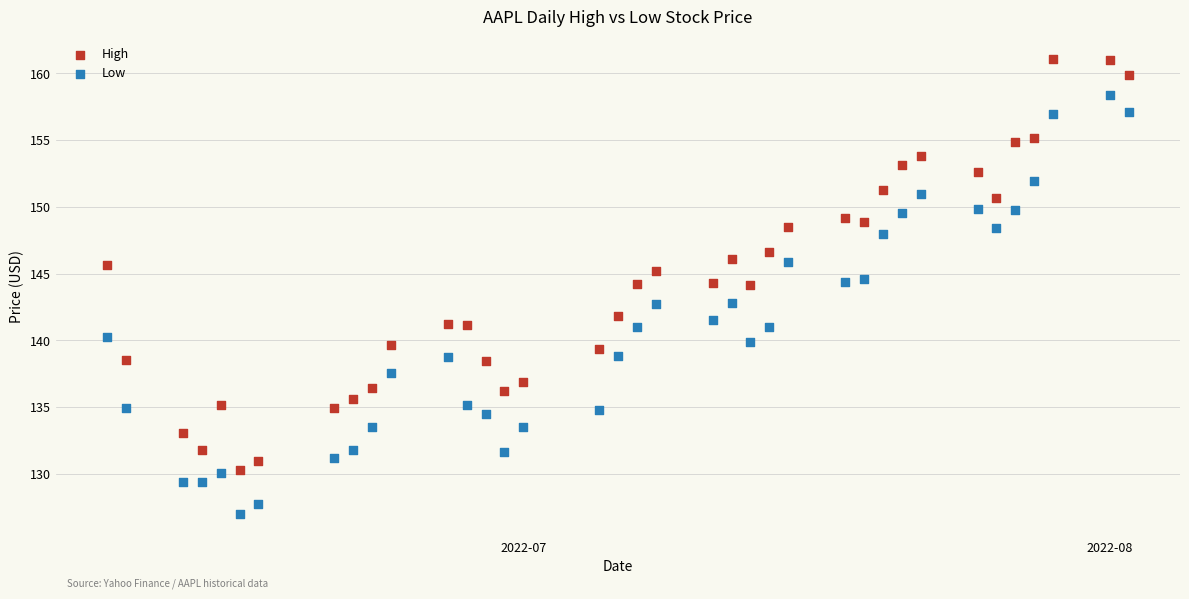

What are all the series names shown in the legend?

High, Low